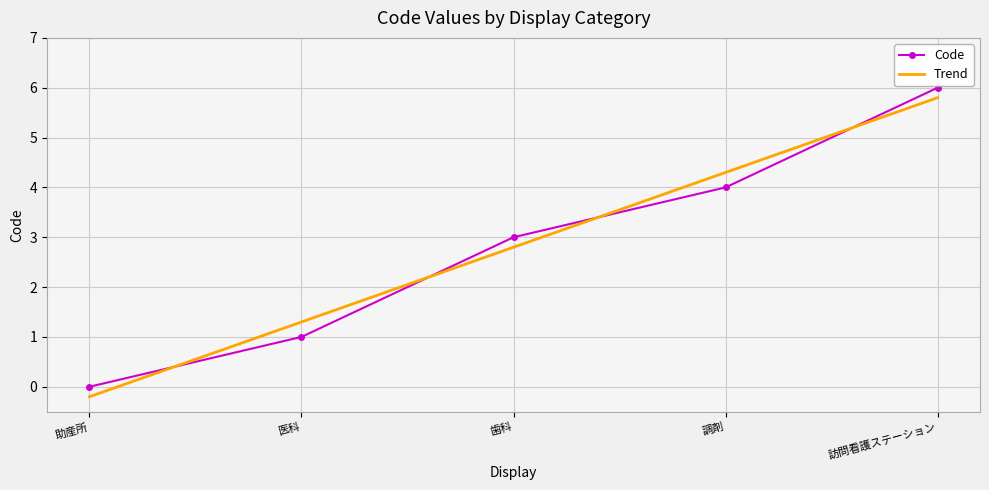

How many values in the Code series are below 3?

2